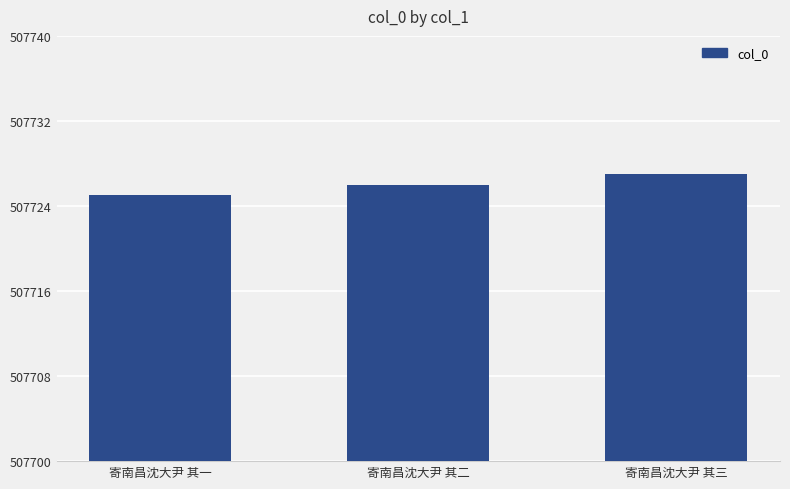

Rank the categories by value from highest to lowest.

寄南昌沈大尹 其三, 寄南昌沈大尹 其二, 寄南昌沈大尹 其一